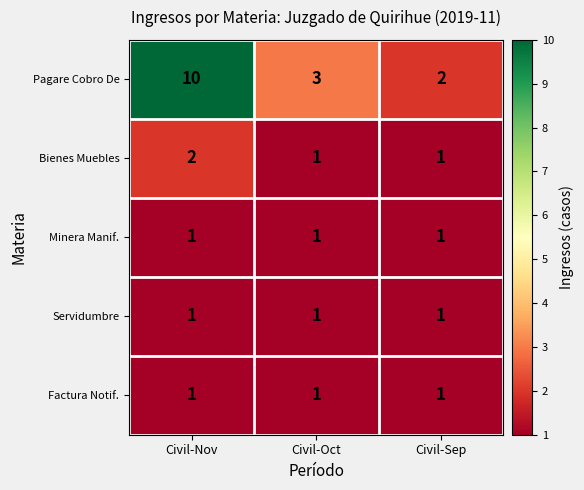

Reading left to right, what are all the values shown in this chart?

Pagare Cobro De: Civil-Nov=10	Civil-Oct=3	Civil-Sep=2
Bienes Muebles: Civil-Nov=2	Civil-Oct=1	Civil-Sep=1
Minera Manif.: Civil-Nov=1	Civil-Oct=1	Civil-Sep=1
Servidumbre: Civil-Nov=1	Civil-Oct=1	Civil-Sep=1
Factura Notif.: Civil-Nov=1	Civil-Oct=1	Civil-Sep=1